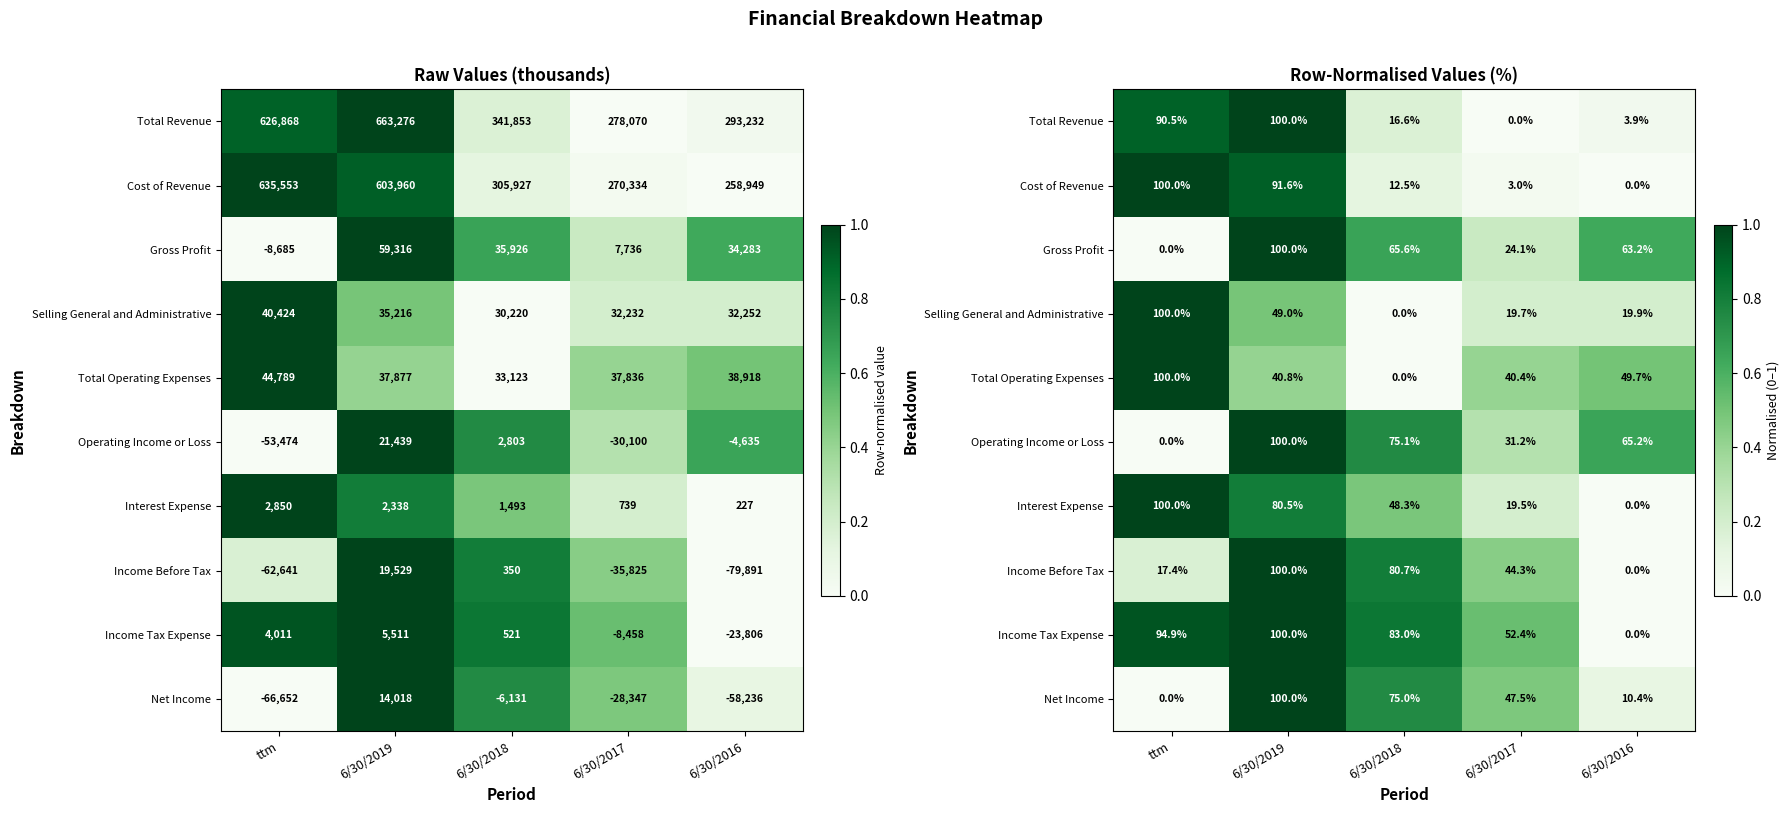

Is the value of Total Revenue at 6/30/2019 greater than the value of Cost of Revenue at 6/30/2019?

Yes